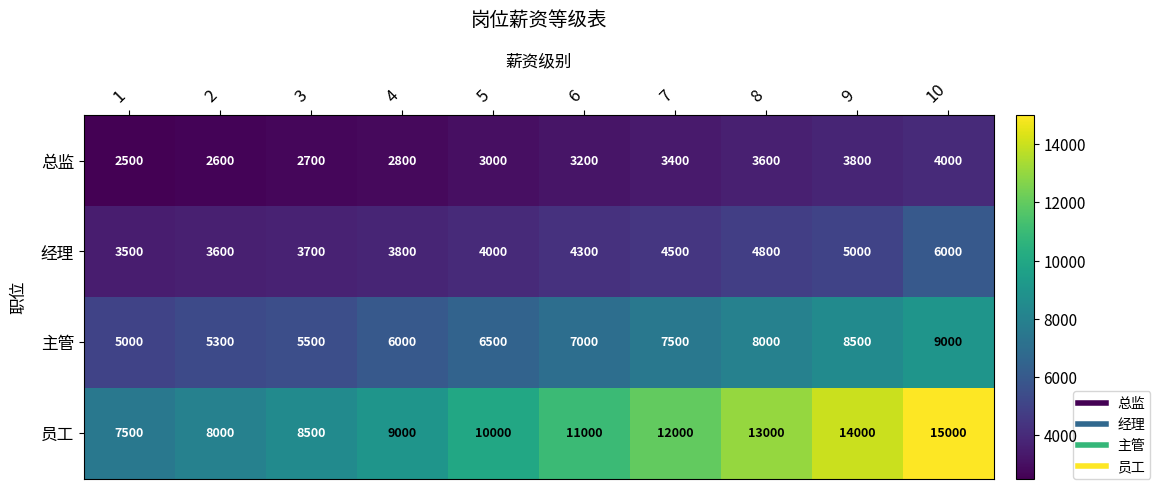

At how many categories does at least one series exceed 8700?

7